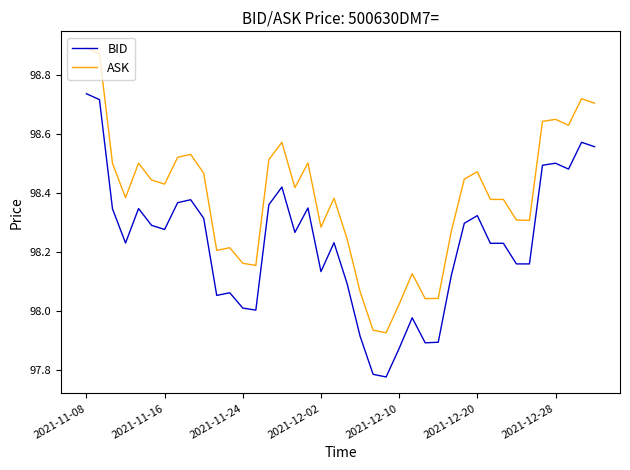

Which series has the widest spread of values?

ASK